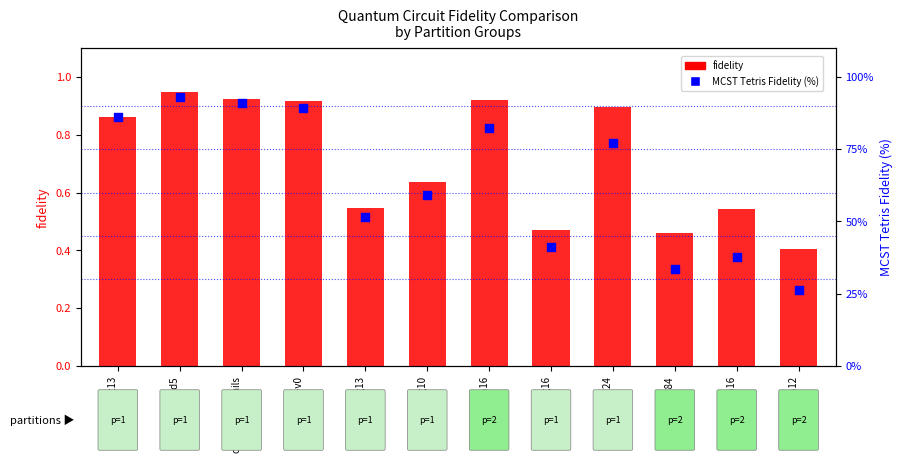

What is the total value across all series at cz_2q_ising13?

52.1